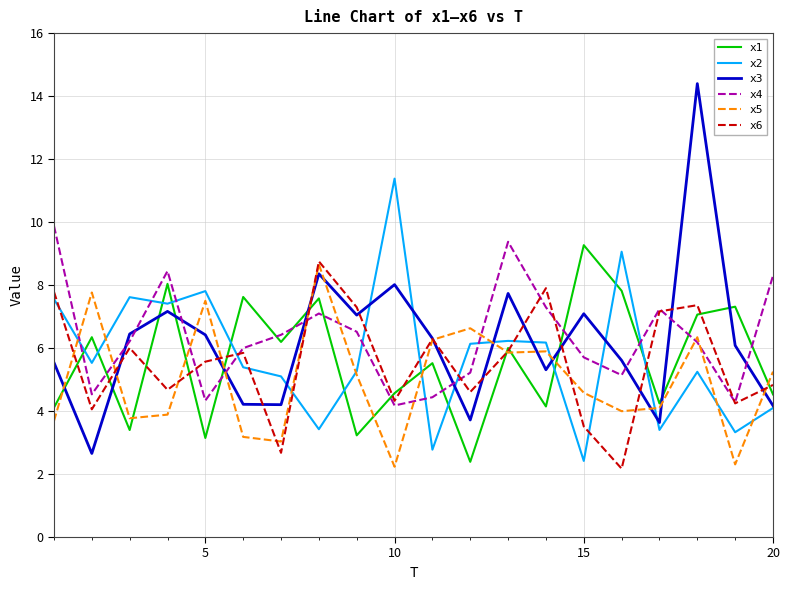

What is the minimum value for x5?

2.2